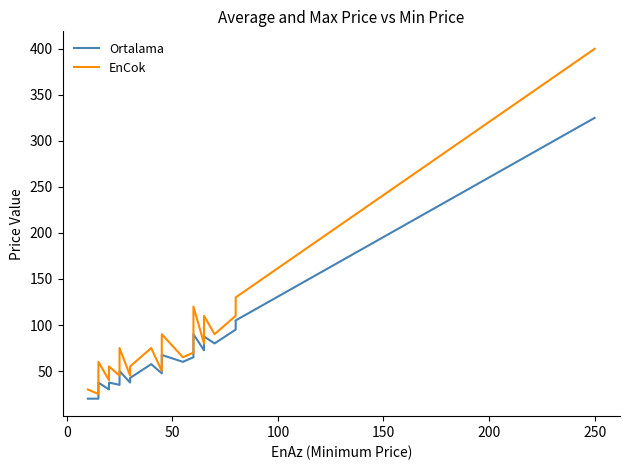

Is the value of Ortalama at 21 greater than the value of EnCok at 28?

No